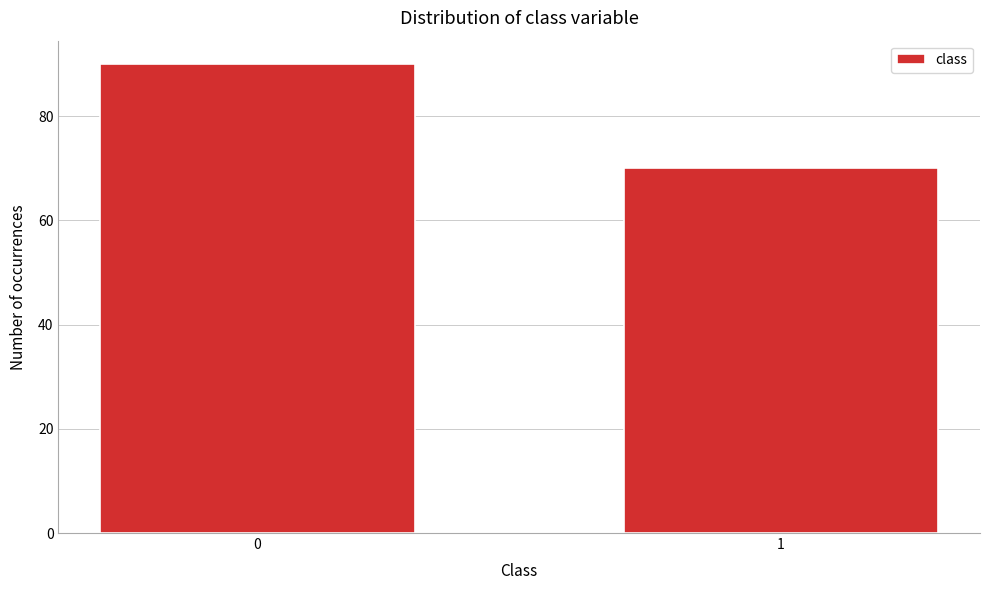

Reading right to left, list all the values displayed in this chart.

1=70	0=90